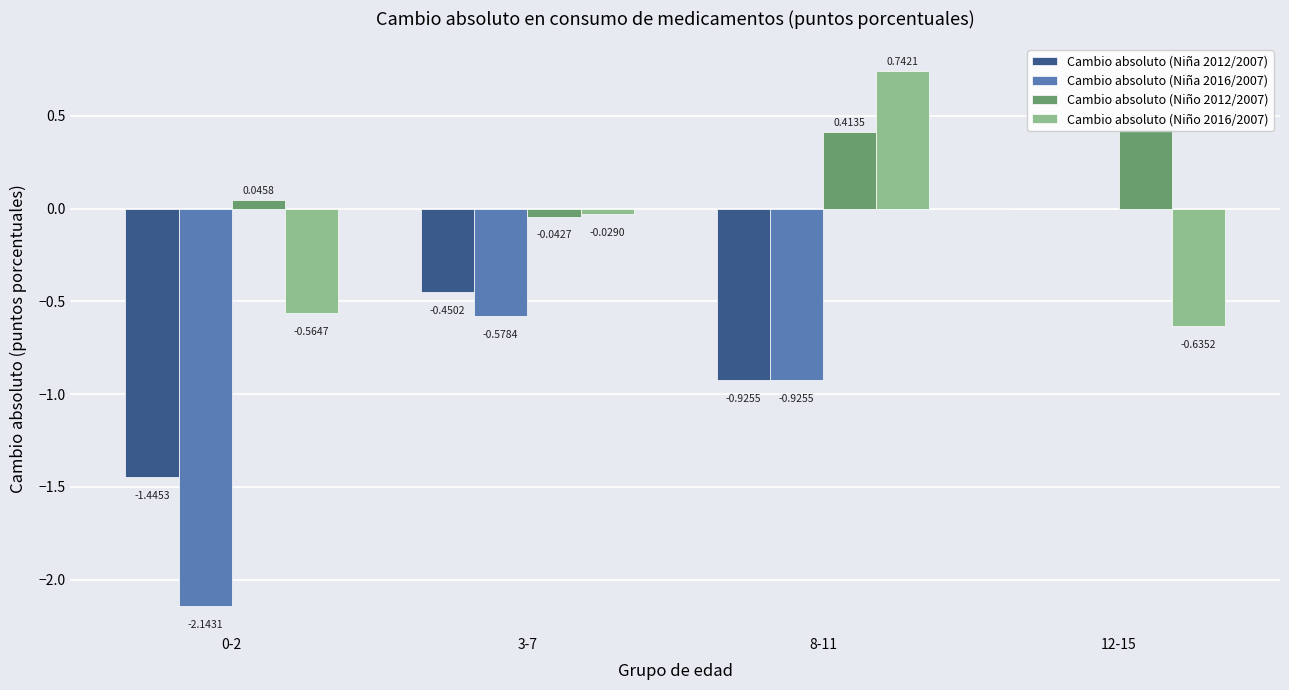

Reading left to right, list all the values displayed in this chart.

Cambio absoluto (Niña 2012/2007): 0-2=-1.4	3-7=-0.5	8-11=-0.9	12-15=0.0
Cambio absoluto (Niña 2016/2007): 0-2=-2.1	3-7=-0.6	8-11=-0.9	12-15=0.0
Cambio absoluto (Niño 2012/2007): 0-2=0.0	3-7=-0.0	8-11=0.4	12-15=0.4
Cambio absoluto (Niño 2016/2007): 0-2=-0.6	3-7=-0.0	8-11=0.7	12-15=-0.6